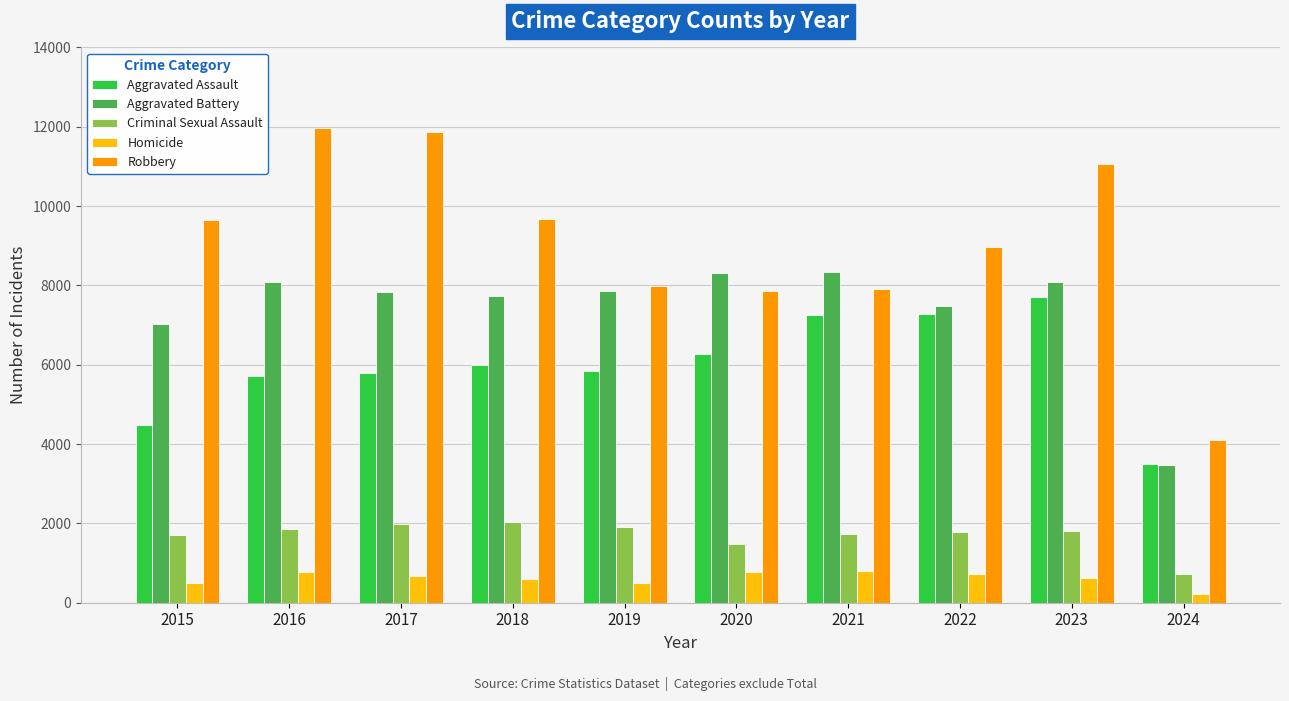

True or false: Criminal Sexual Assault has a value of 1378 at 2018.

False